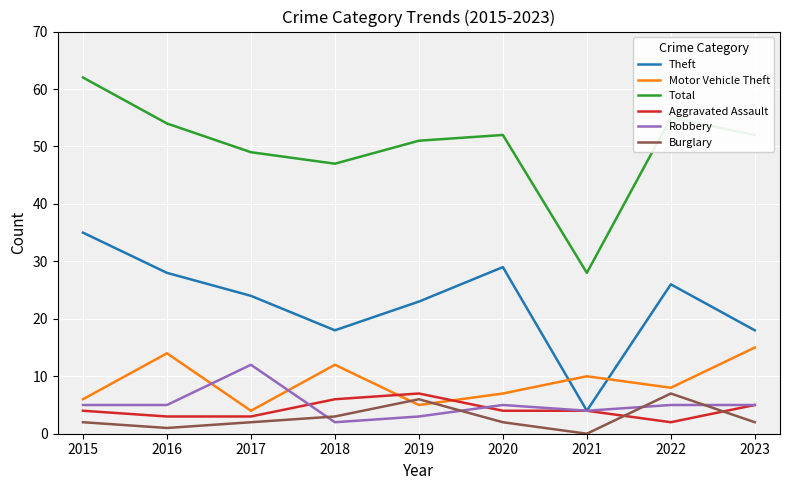

What is the difference between the second highest and minimum values in the Motor Vehicle Theft series?

10